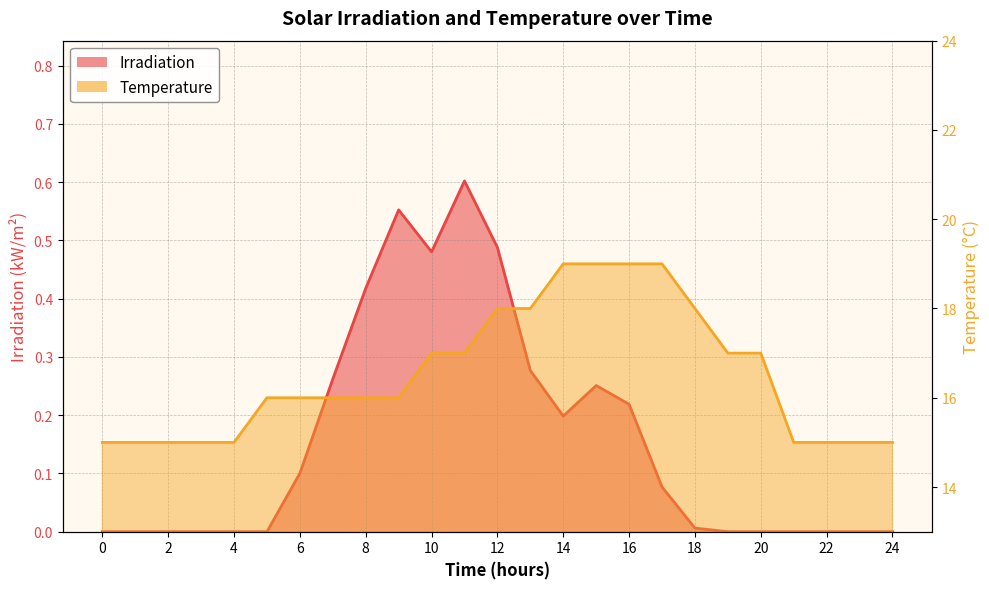

How many lines are shown in the chart?

2